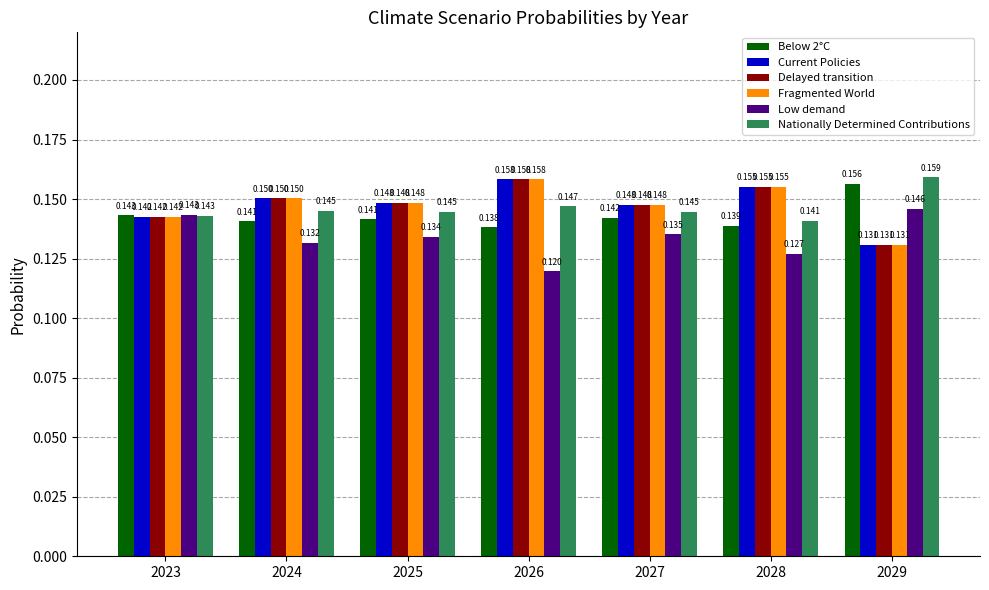

Which series changed the most between 2023 and 2025?

Low demand